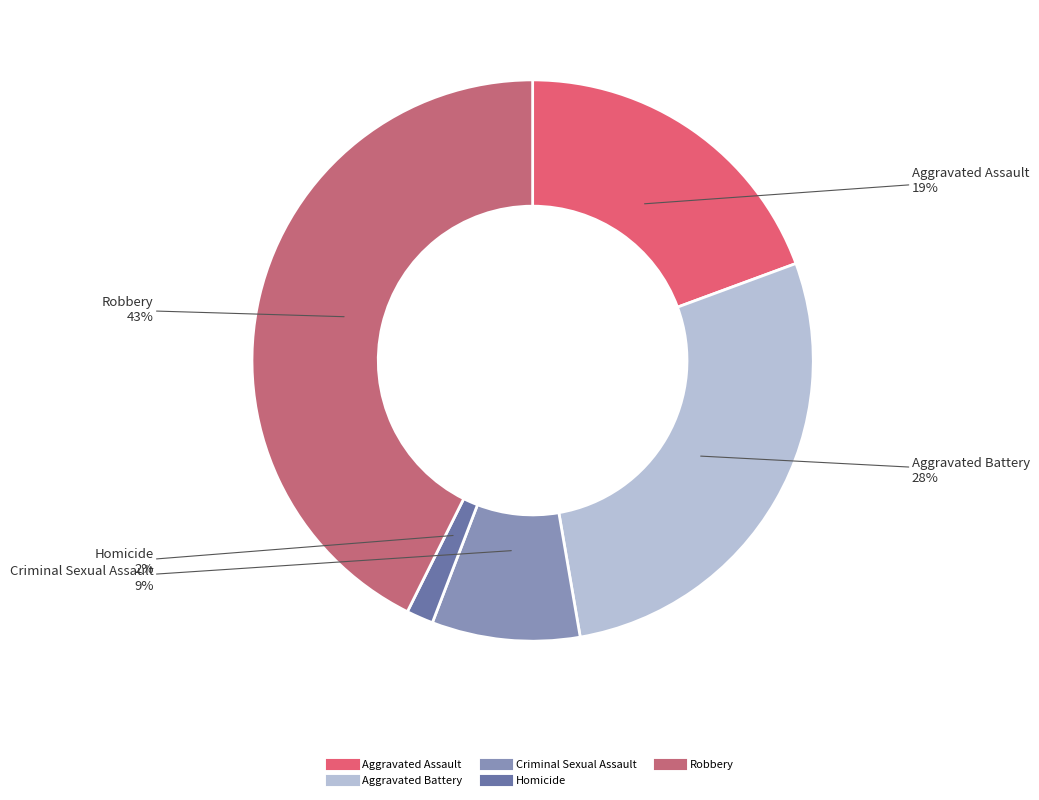

True or false: Aggravated Assault accounts for 19% of the total.

True